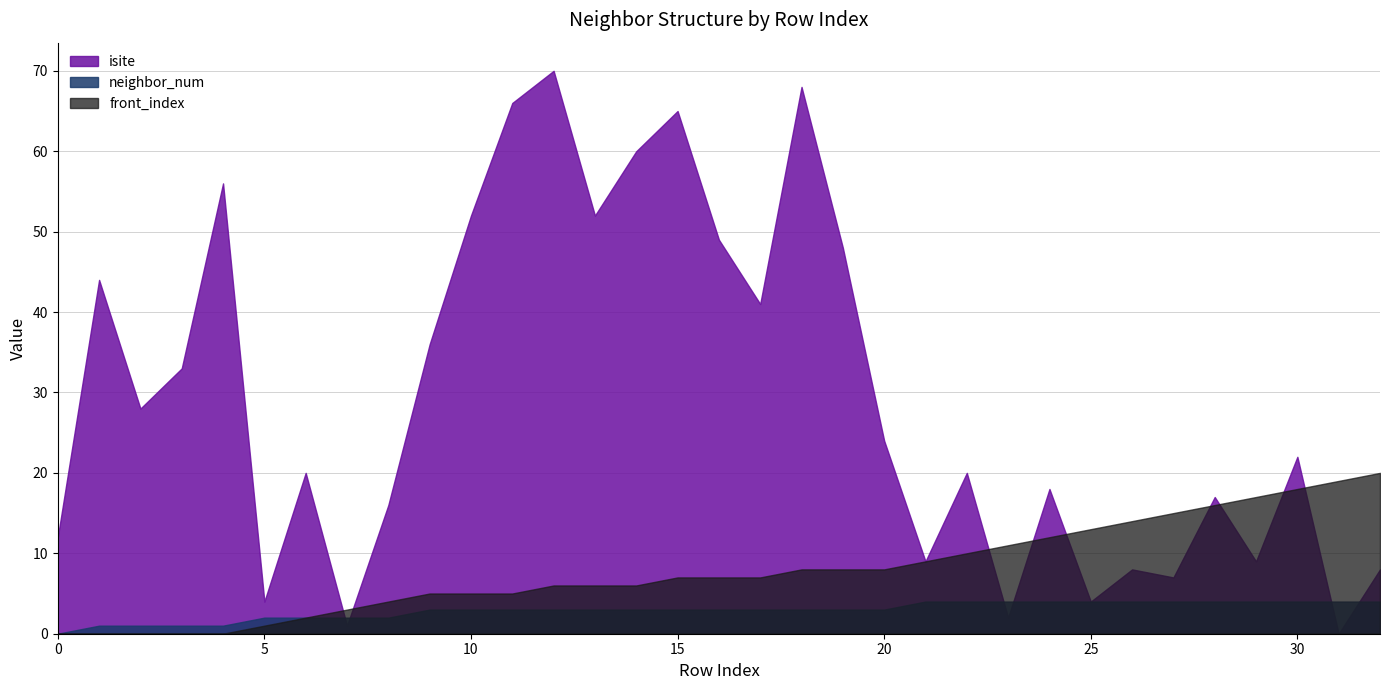

True or false: front_index has a value of 13 at 25.

True